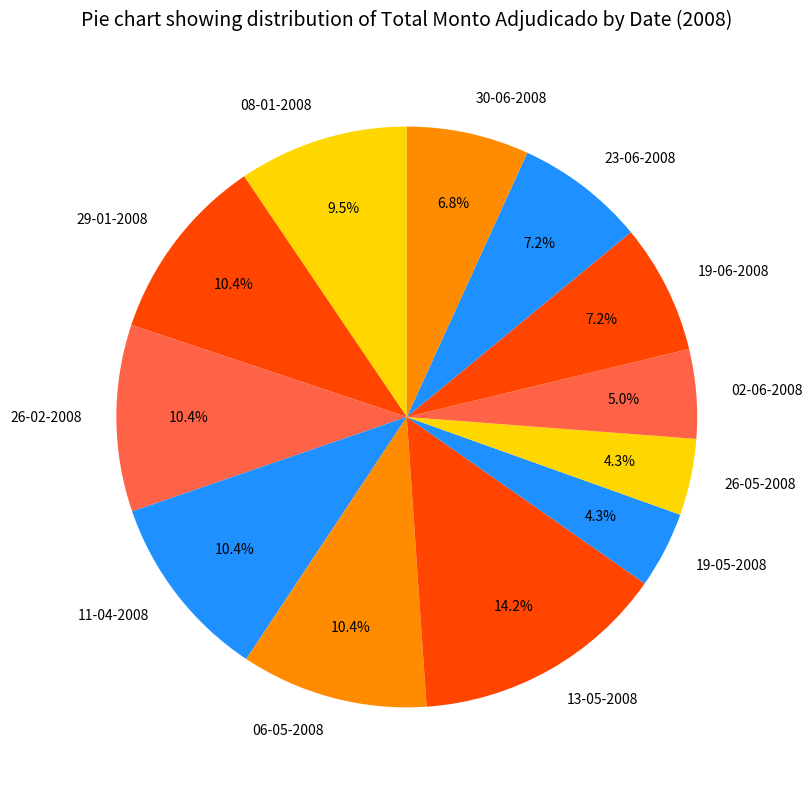

What is the largest slice in the pie chart?

13-05-2008